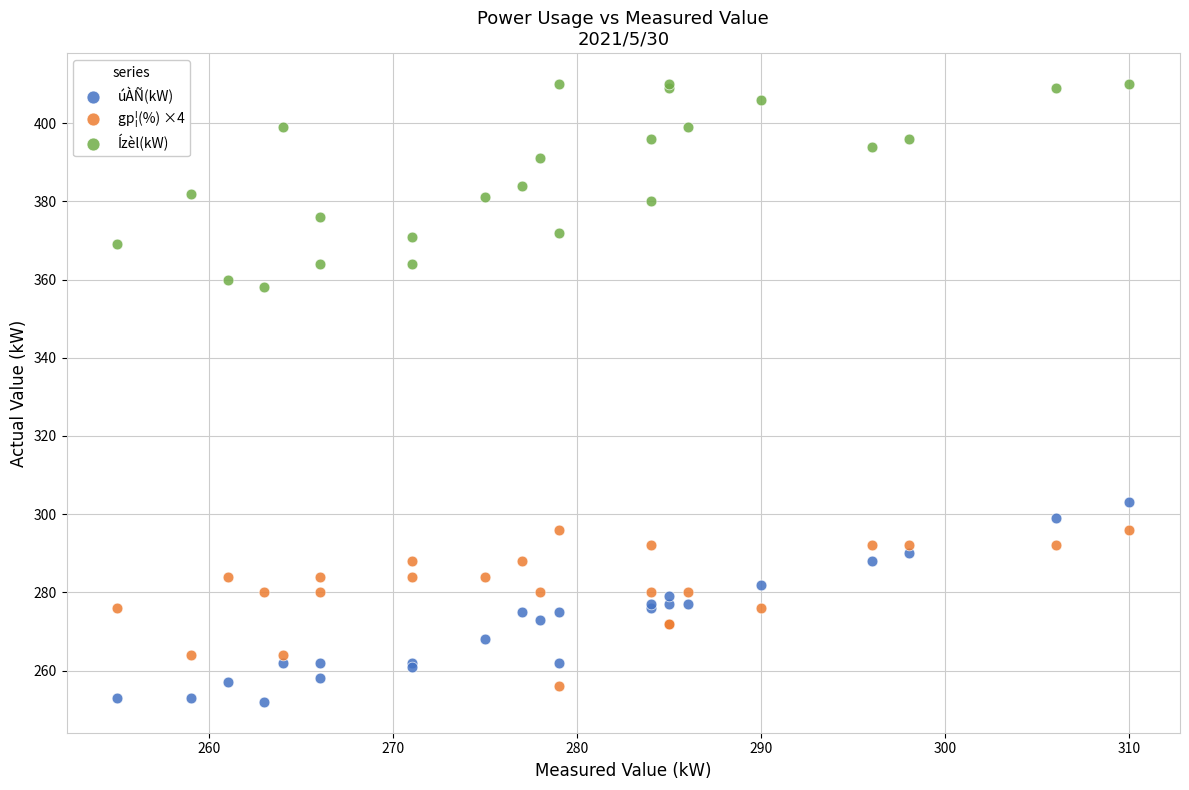

What is the X range (max minus min) for the scatter plot?

55